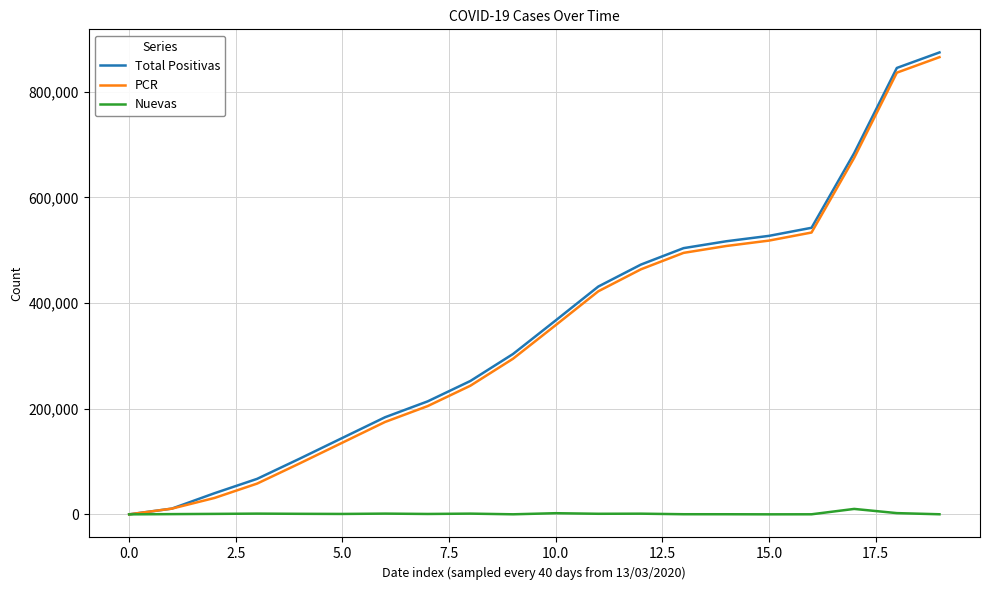

What is the highest value of the Nuevas series?

10299